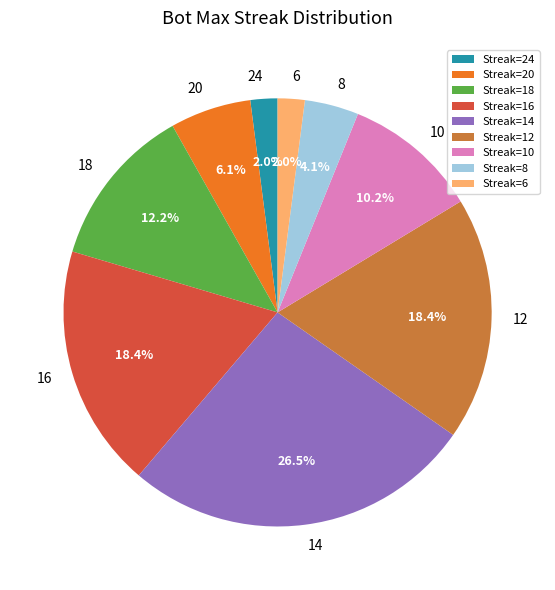

To the nearest percent, what is the average slice percentage?

11%